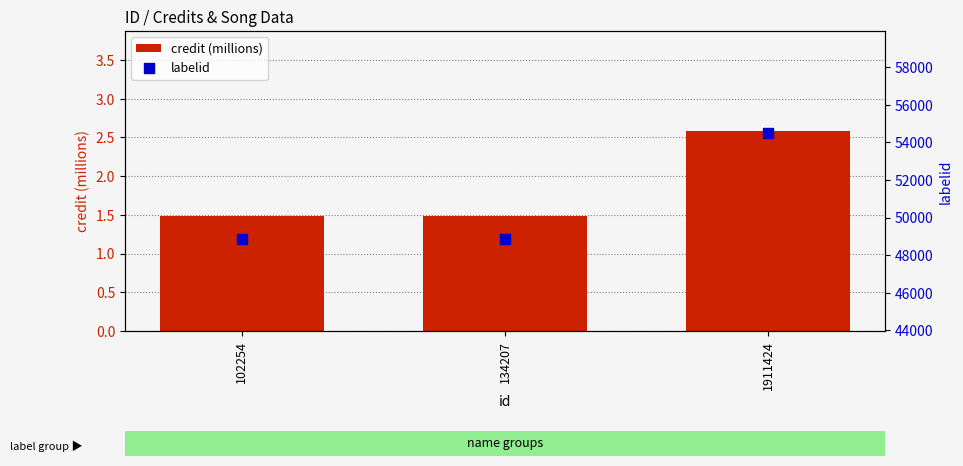

Which series has the largest Y range (max minus min)?

labelid